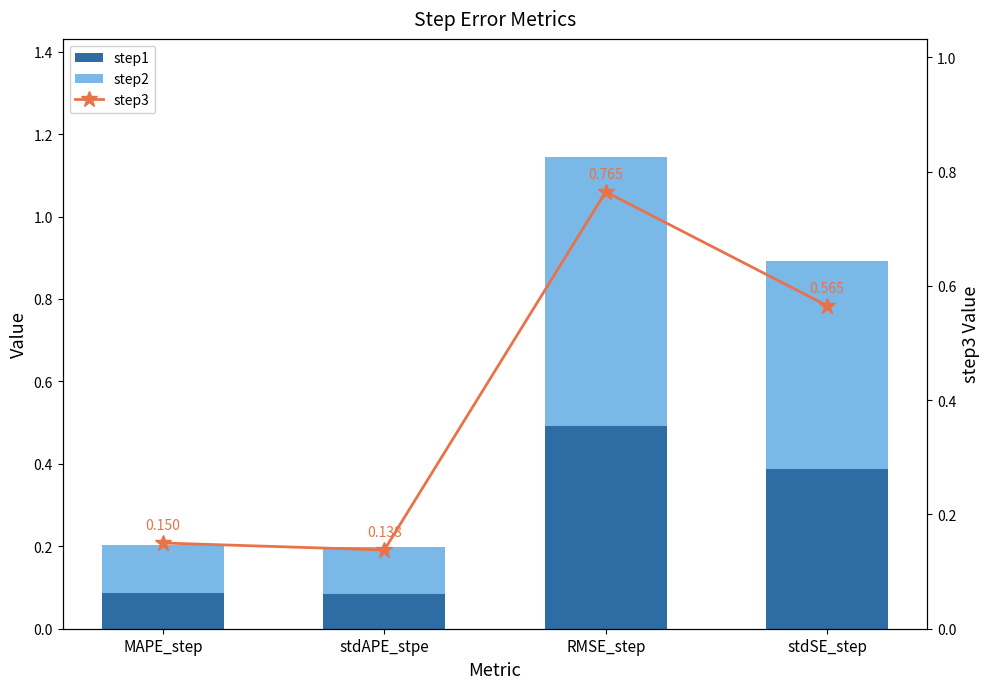

Reading right to left, what are all the values shown in this chart?

step1: stdSE_step=0.4	RMSE_step=0.5	stdAPE_stpe=0.1	MAPE_step=0.1
step2: stdSE_step=0.5	RMSE_step=0.7	stdAPE_stpe=0.1	MAPE_step=0.1
step3: stdSE_step=0.6	RMSE_step=0.8	stdAPE_stpe=0.1	MAPE_step=0.2